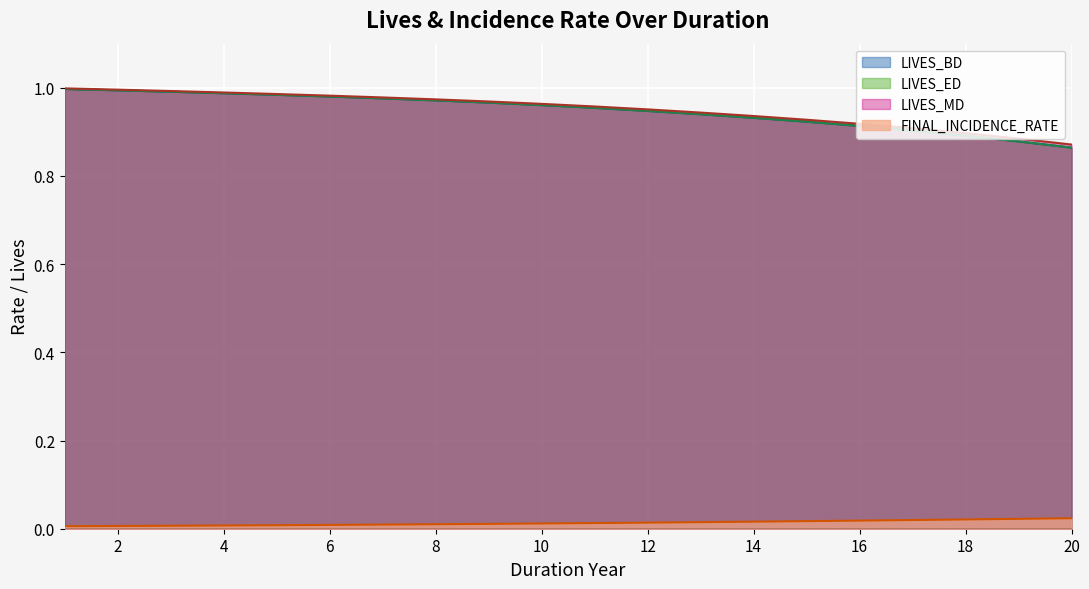

True or false: LIVES_MD and LIVES_BD cross at least once.

False